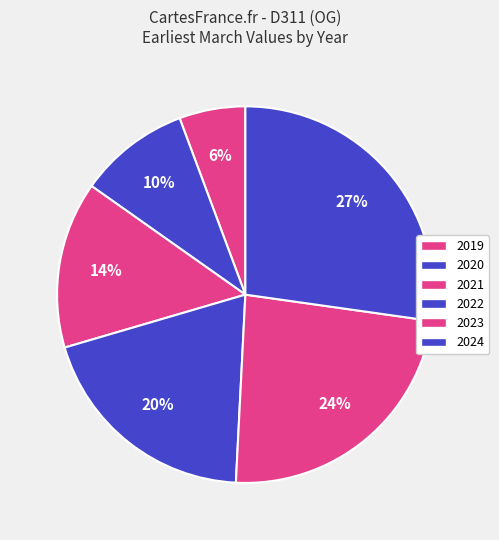

How many slices are in this pie chart?

6